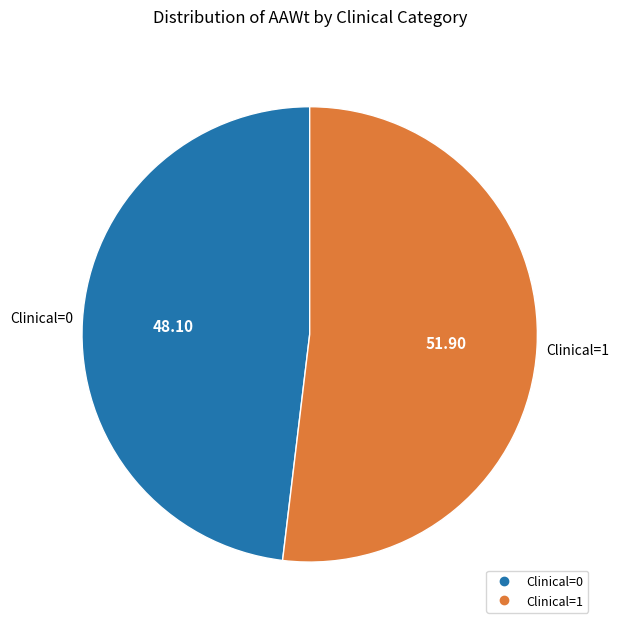

Rank the categories by value from lowest to highest.

Clinical=0, Clinical=1